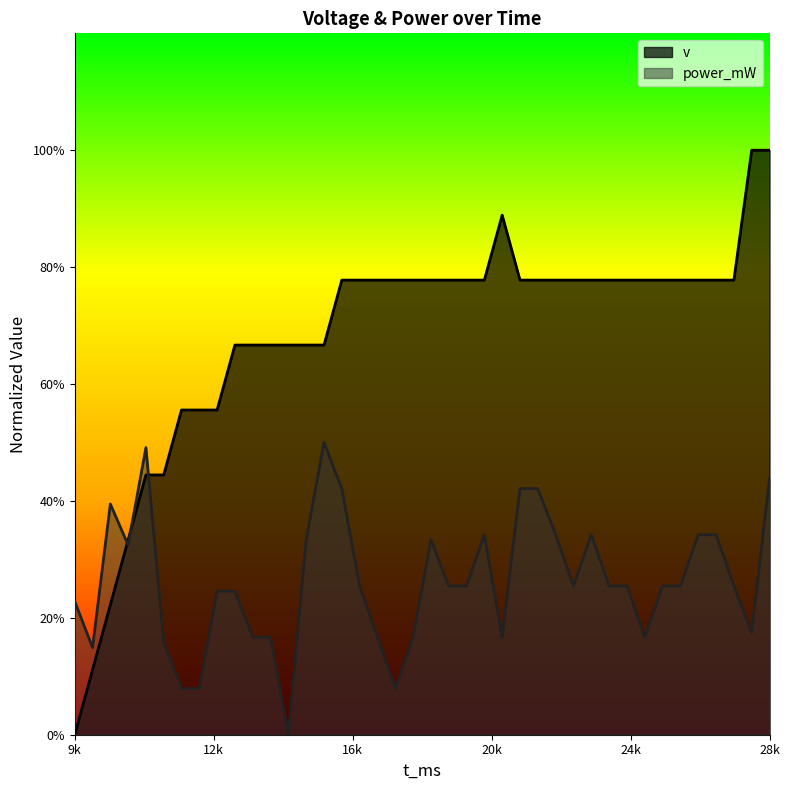

After their last crossing, which series has the higher values: power_mW or v?

v